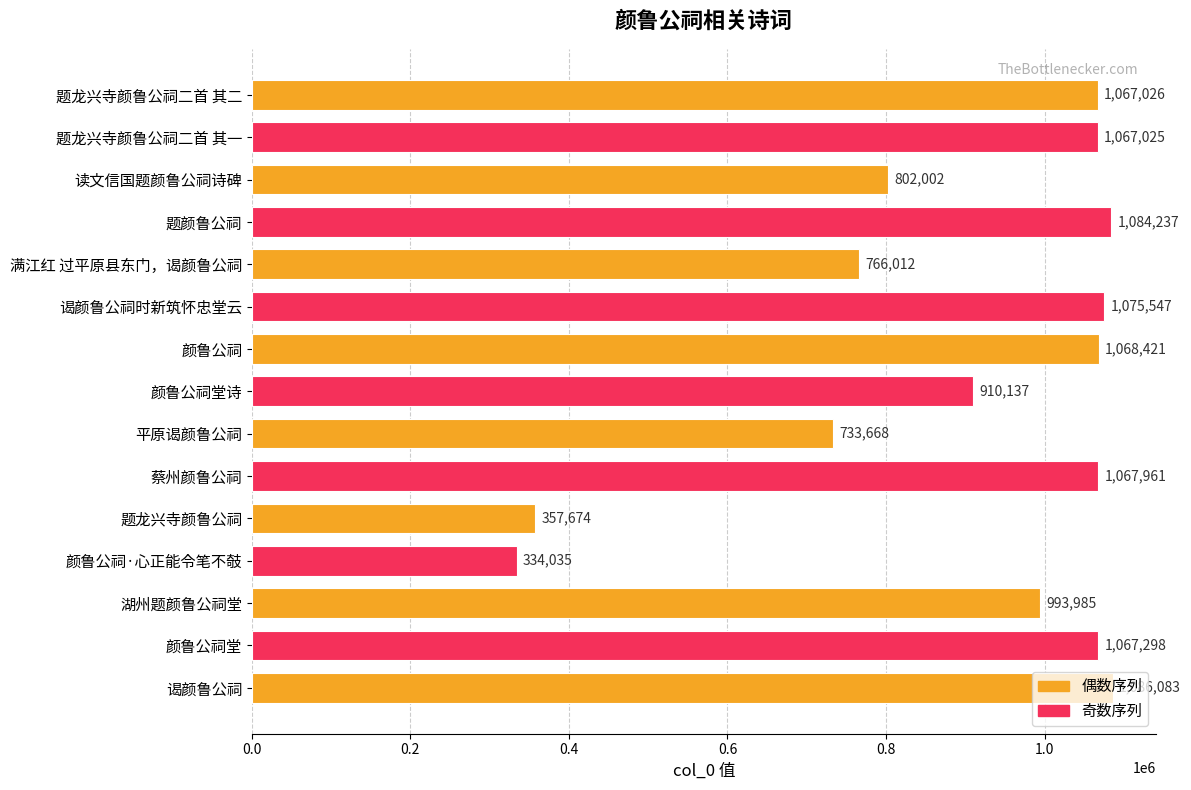

What is the ratio of the value at 题龙兴寺颜鲁公祠二首 其二 to the value at 蔡州颜鲁公祠?

1.0